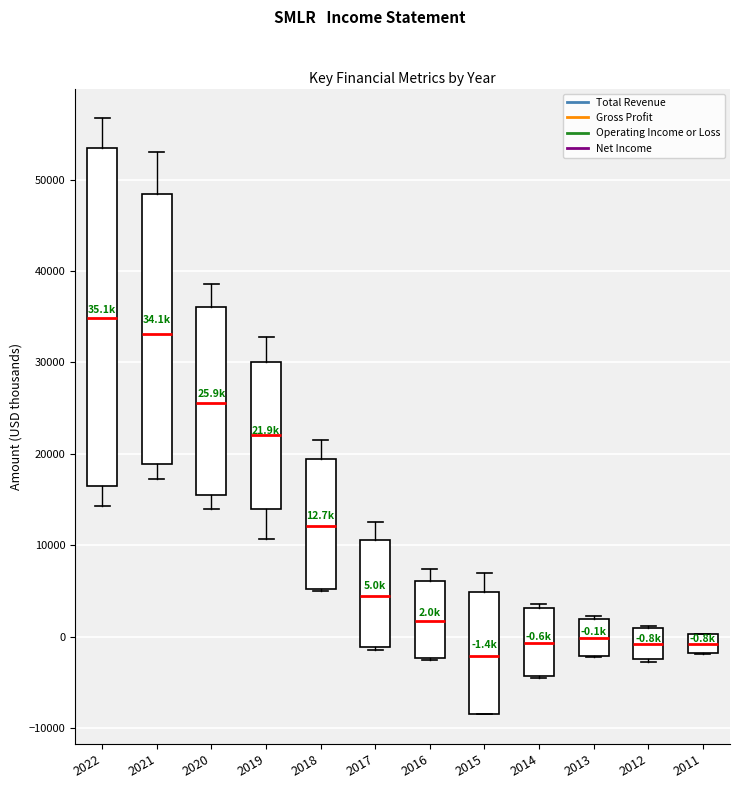

Comparing the boxes themselves (not the whiskers), which one is the tallest?

2022